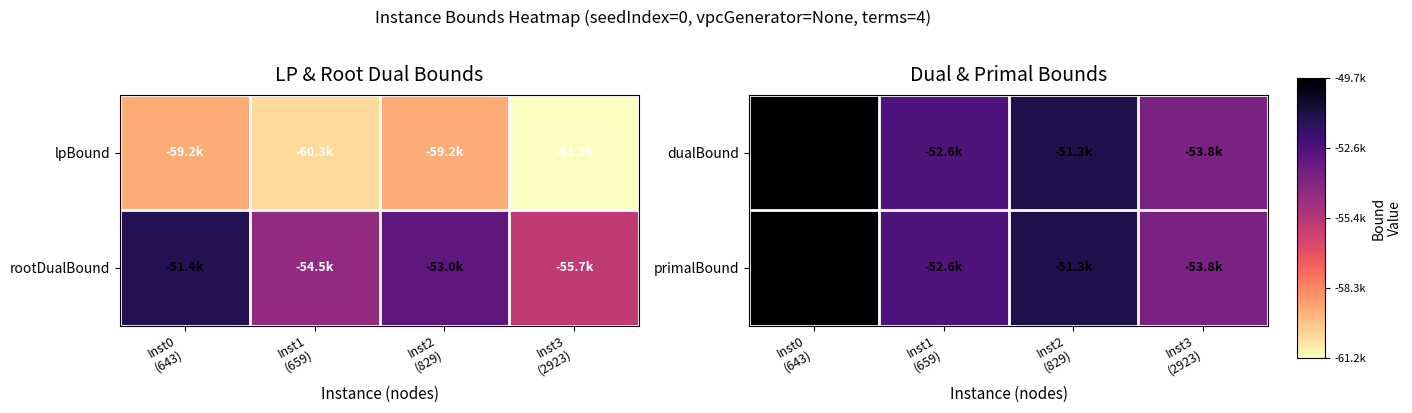

The dualBound series shows -49718.8 at Inst0 (643). True or false?

True